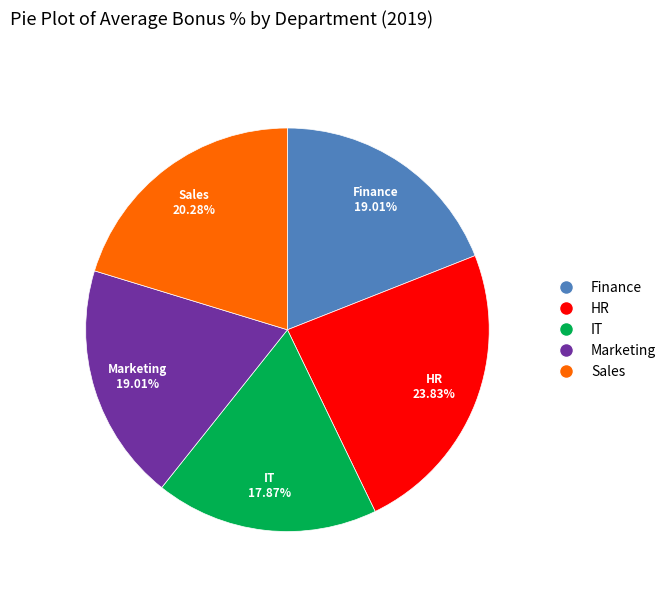

Does any single category account for the majority?

No